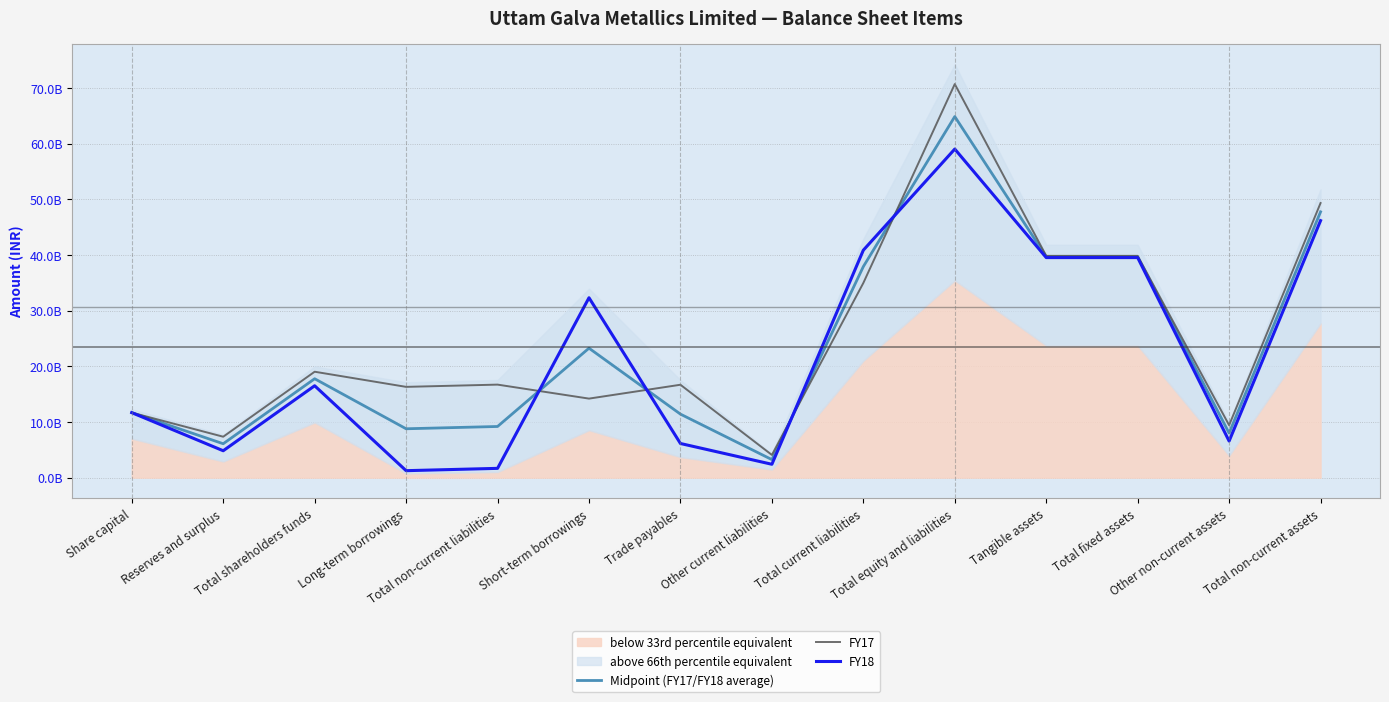

True or false: Midpoint (FY17/FY18 average) has a value of 39702250000 at Tangible assets.

True